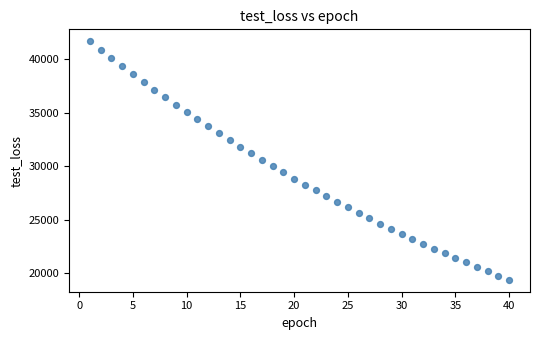

What is the range of X values (max minus min)?

39.0